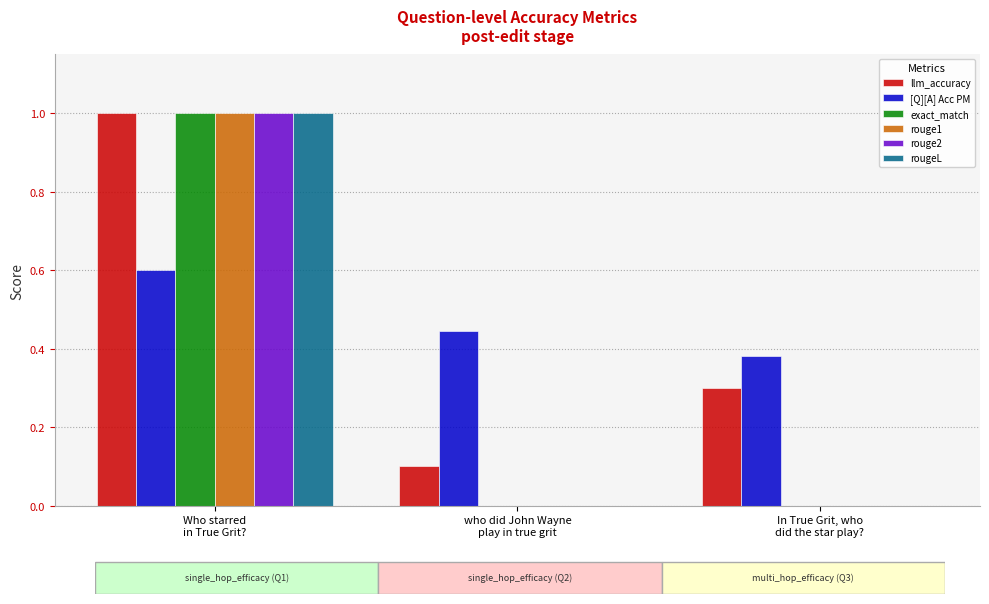

What is the sum of all rouge1 values?

1.0